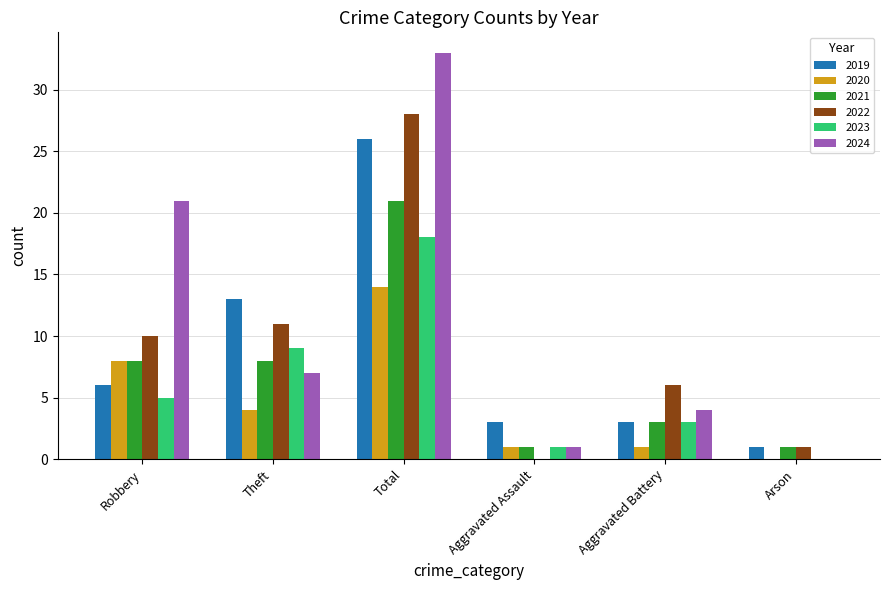

What is the greatest value displayed?

33